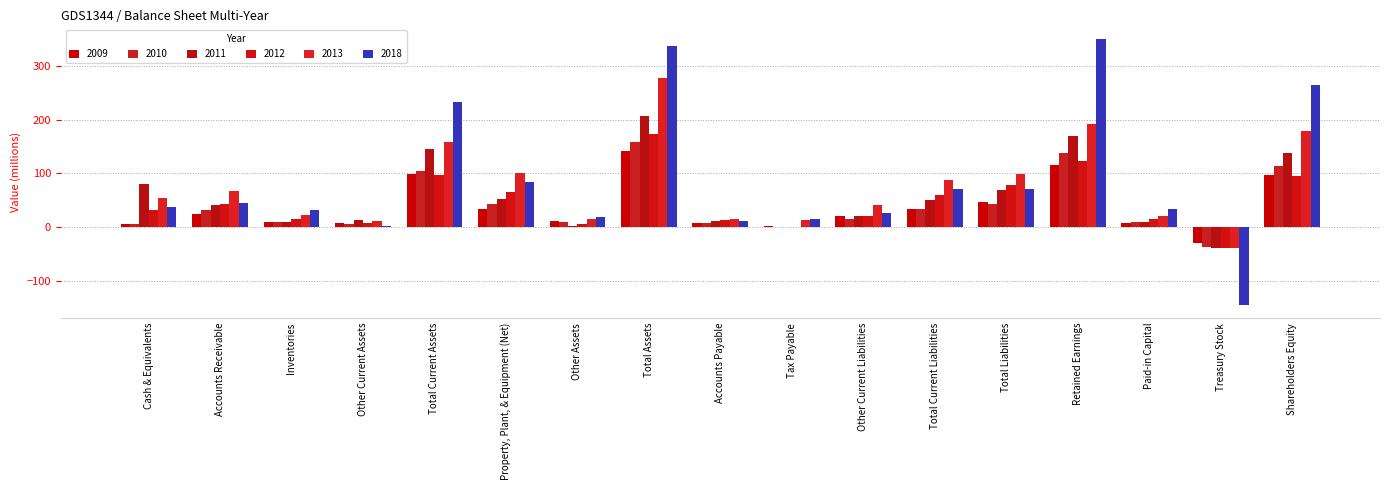

At which category does the chart reach its peak across all series?

Retained Earnings